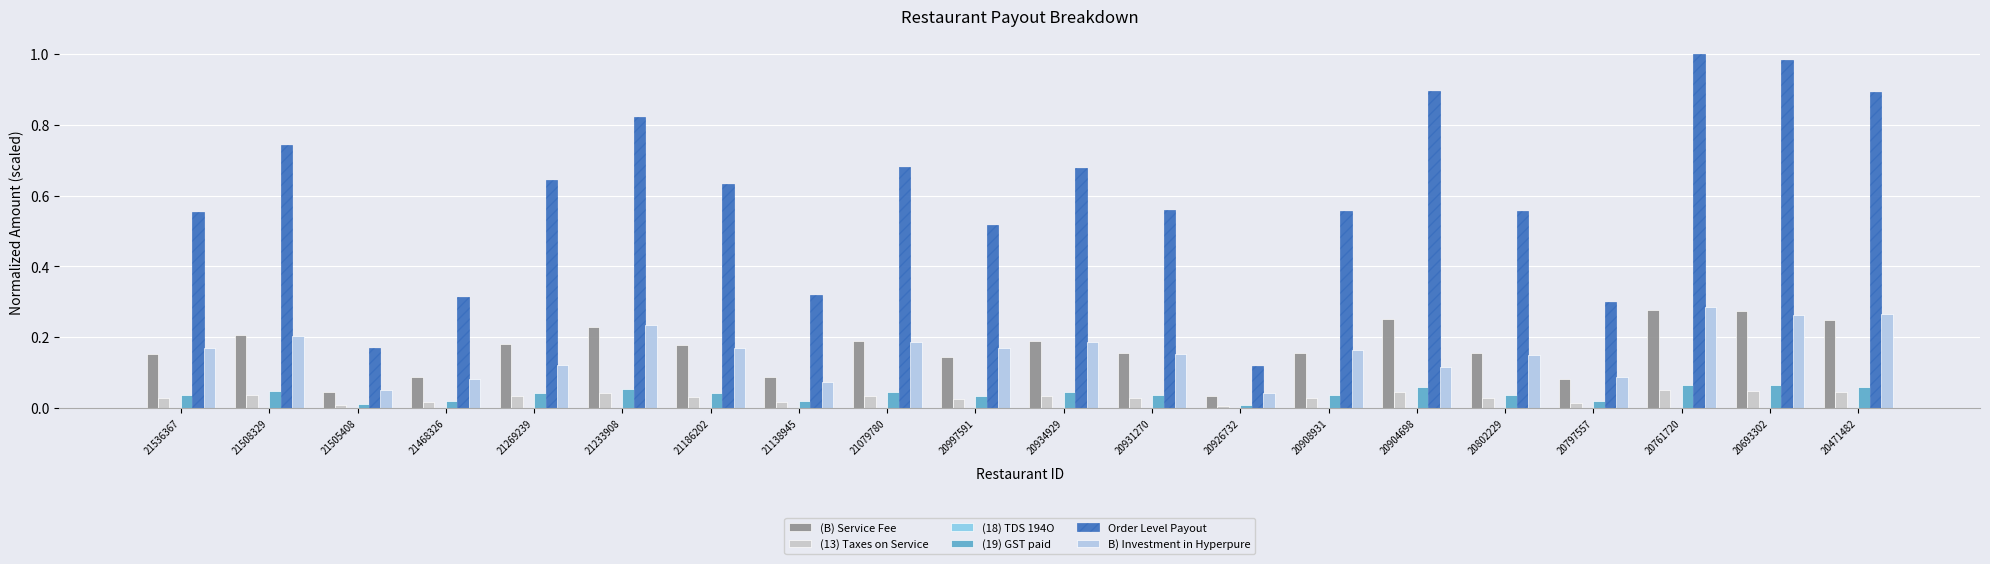

Which series changed the most between 21079780 and 20471482?

Order Level Payout